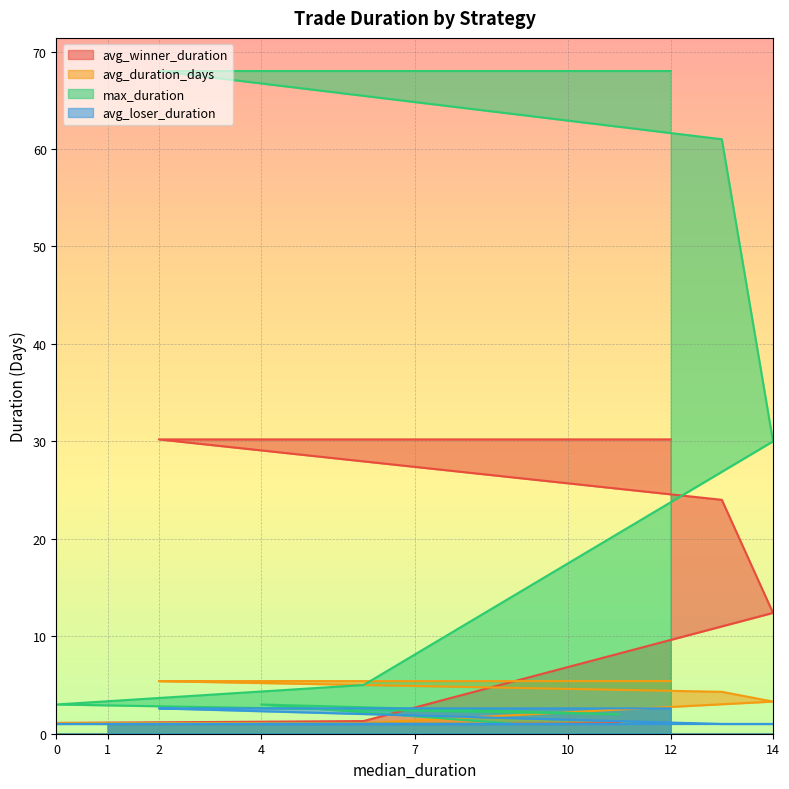

True or false: avg_loser_duration and avg_duration_days intersect in this chart.

False